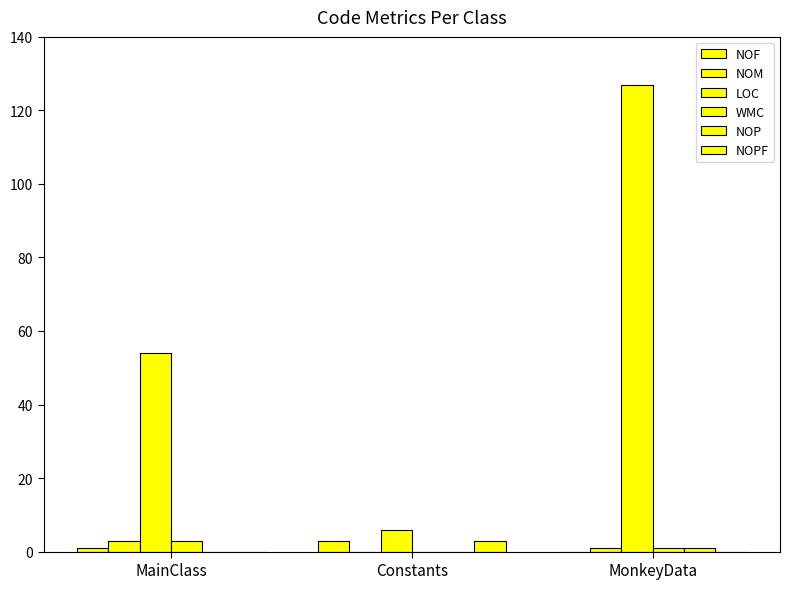

What is the approximate value of NOPF at Constants?

3